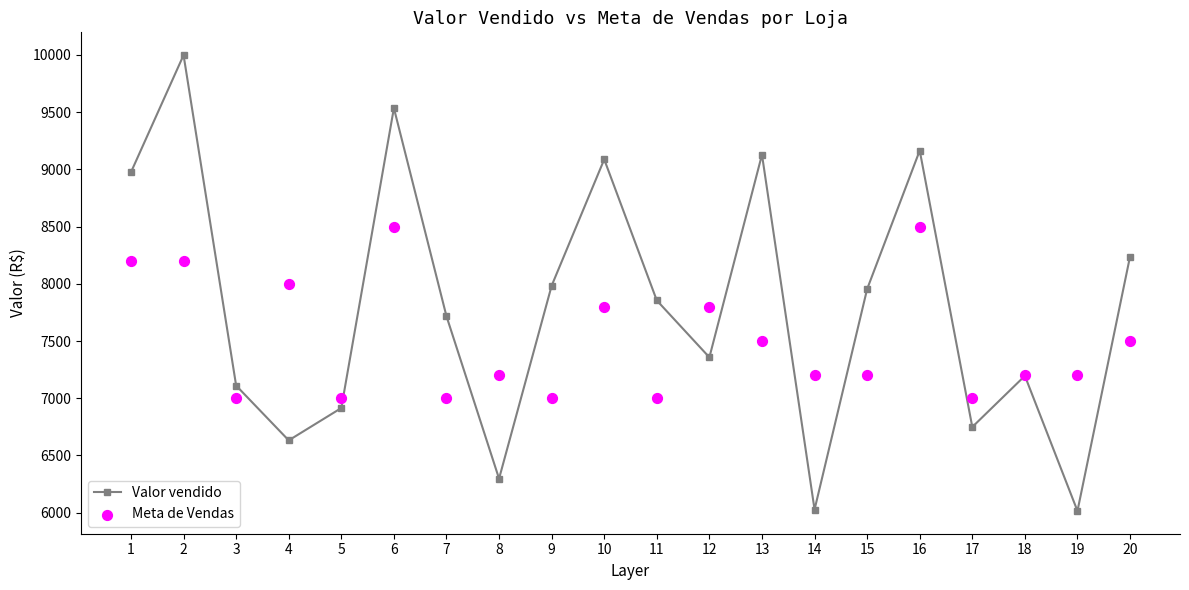

Is the value of Valor vendido at 12 greater than the value of Meta de Vendas at 10?

No